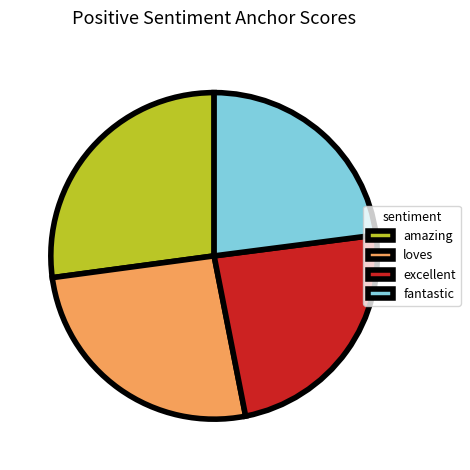

Which category has the smallest portion of the pie?

fantastic